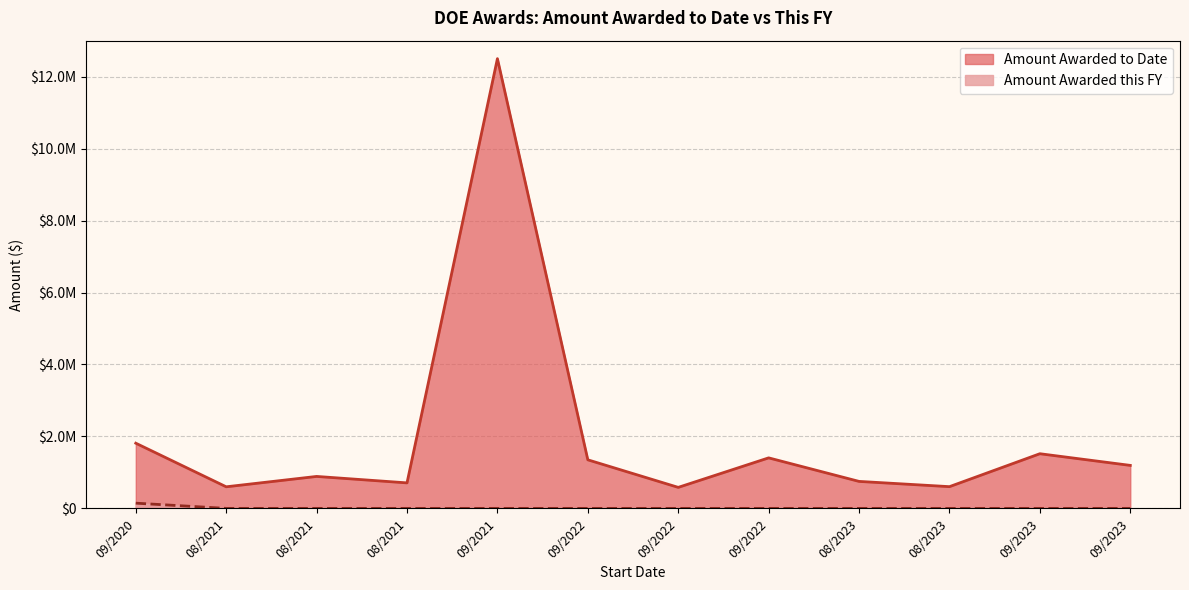

Does the chart have visible grid lines?

Yes